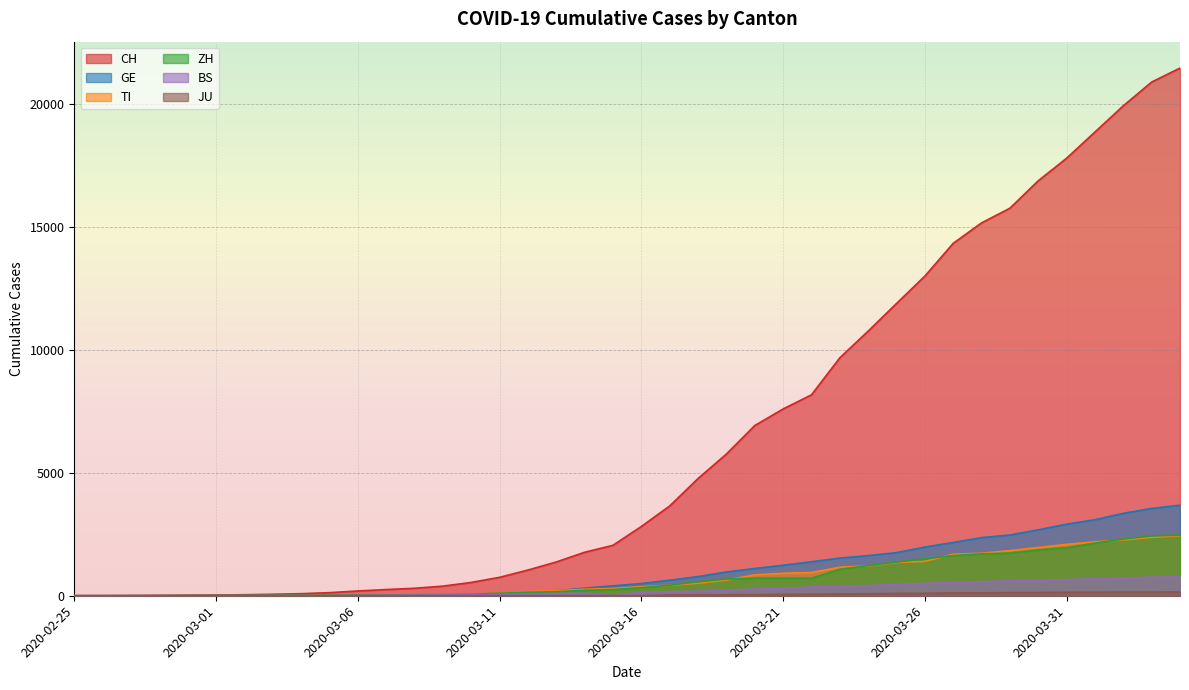

True or false: BS and CH intersect in this chart.

False